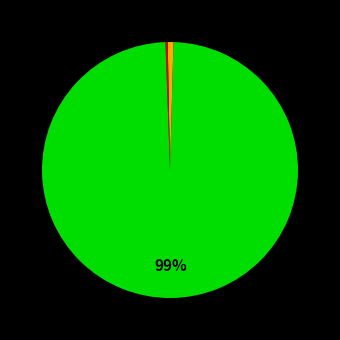

How many slices are in this pie chart?

5